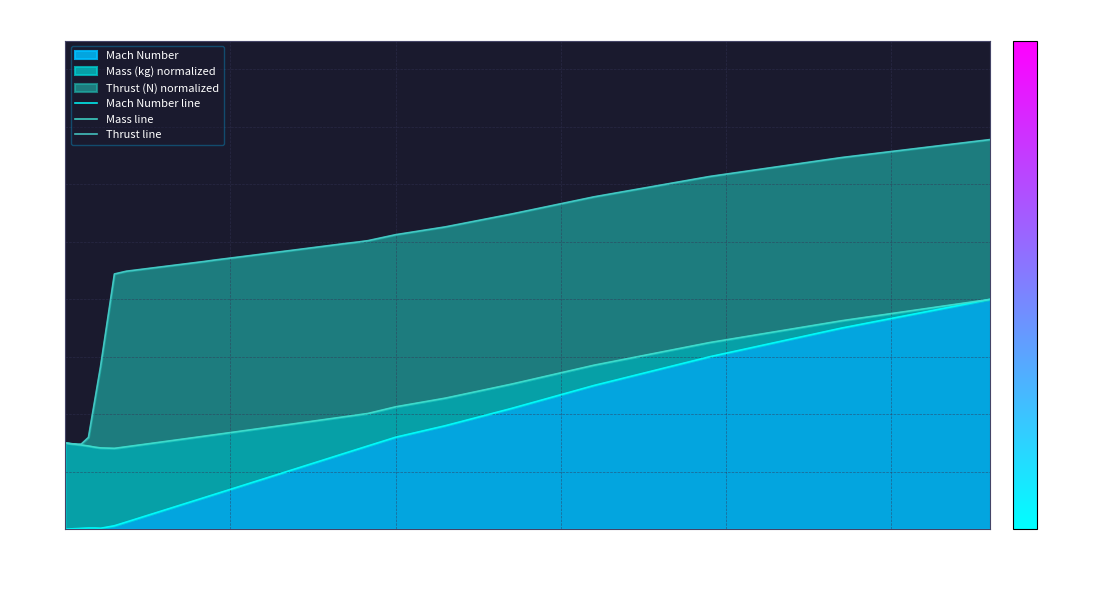

What is the highest value of the Mach Number line series?

0.4